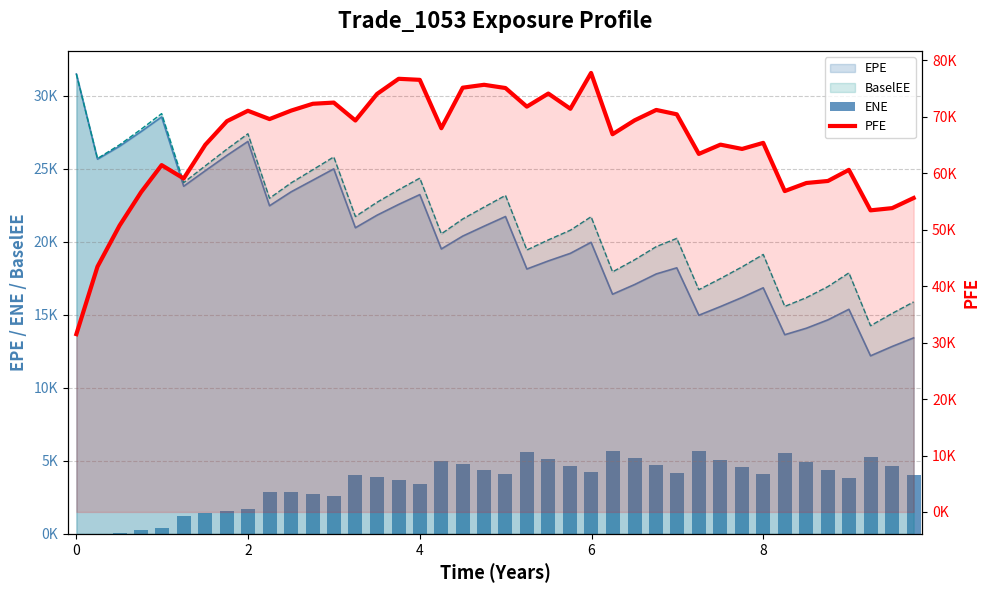

At how many categories does at least one series exceed 34044?

39